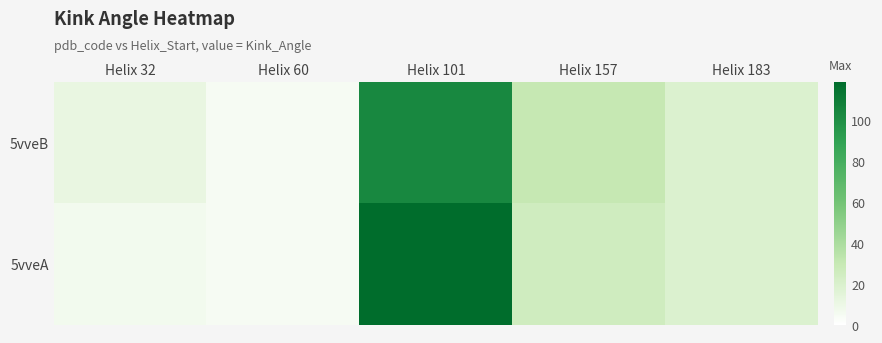

Between Helix 157 and Helix 183, which is larger?

Helix 157